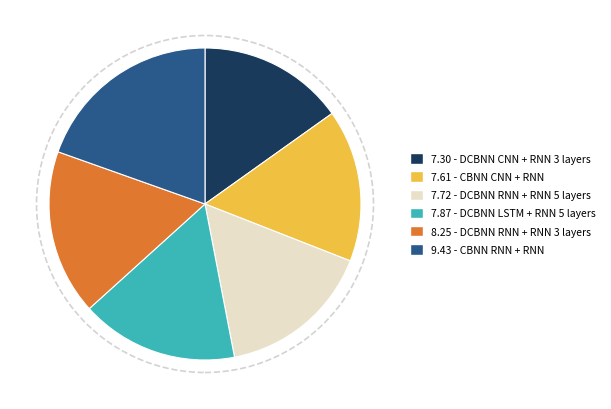

Which has a higher value, 7.72 - DCBNN RNN + RNN 5 layers or 7.30 - DCBNN CNN + RNN 3 layers?

7.72 - DCBNN RNN + RNN 5 layers